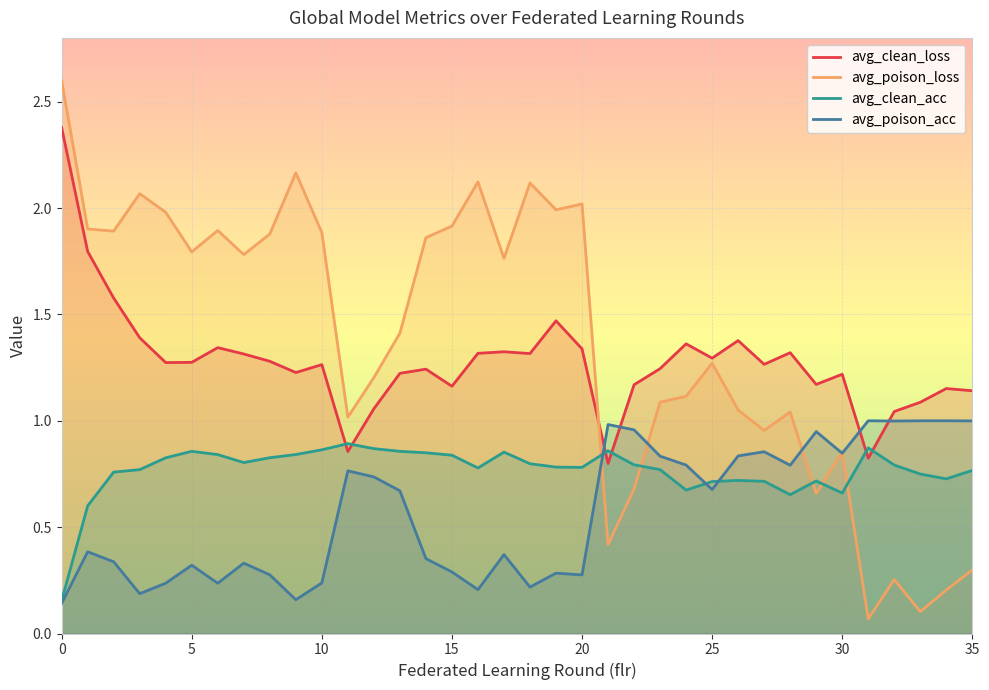

Reading left to right, extract all data points from this chart.

avg_clean_loss: 0=2.4	1=1.8	2=1.6	3=1.4	4=1.3	5=1.3	6=1.3	7=1.3	8=1.3	9=1.2	10=1.3	11=0.9	12=1.1	13=1.2	14=1.2	15=1.2	16=1.3	17=1.3	18=1.3	19=1.5	20=1.3	21=0.8	22=1.2	23=1.2	24=1.4	25=1.3	26=1.4	27=1.3	28=1.3	29=1.2	30=1.2	31=0.8	32=1.0	33=1.1	34=1.2	35=1.1
avg_poison_loss: 0=2.6	1=1.9	2=1.9	3=2.1	4=2.0	5=1.8	6=1.9	7=1.8	8=1.9	9=2.2	10=1.9	11=1.0	12=1.2	13=1.4	14=1.9	15=1.9	16=2.1	17=1.8	18=2.1	19=2.0	20=2.0	21=0.4	22=0.7	23=1.1	24=1.1	25=1.3	26=1.1	27=1.0	28=1.0	29=0.7	30=0.9	31=0.1	32=0.3	33=0.1	34=0.2	35=0.3
avg_clean_acc: 0=0.2	1=0.6	2=0.8	3=0.8	4=0.8	5=0.9	6=0.8	7=0.8	8=0.8	9=0.8	10=0.9	11=0.9	12=0.9	13=0.9	14=0.8	15=0.8	16=0.8	17=0.9	18=0.8	19=0.8	20=0.8	21=0.9	22=0.8	23=0.8	24=0.7	25=0.7	26=0.7	27=0.7	28=0.7	29=0.7	30=0.7	31=0.9	32=0.8	33=0.7	34=0.7	35=0.8
avg_poison_acc: 0=0.1	1=0.4	2=0.3	3=0.2	4=0.2	5=0.3	6=0.2	7=0.3	8=0.3	9=0.2	10=0.2	11=0.8	12=0.7	13=0.7	14=0.4	15=0.3	16=0.2	17=0.4	18=0.2	19=0.3	20=0.3	21=1.0	22=1.0	23=0.8	24=0.8	25=0.7	26=0.8	27=0.9	28=0.8	29=0.9	30=0.8	31=1.0	32=1.0	33=1.0	34=1.0	35=1.0